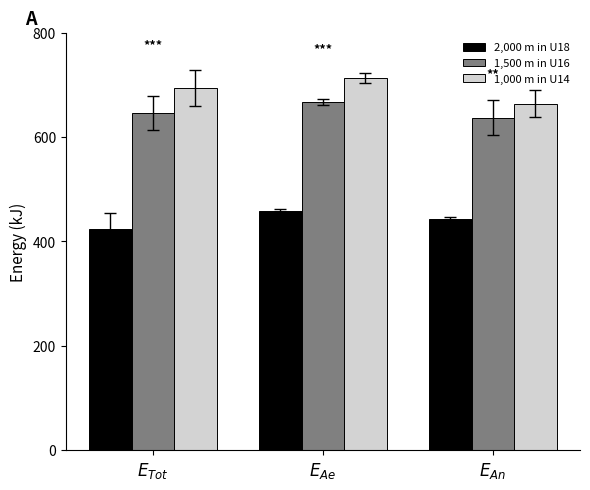

What is the label of the 2nd bar from the right?

$E_{Ae}$